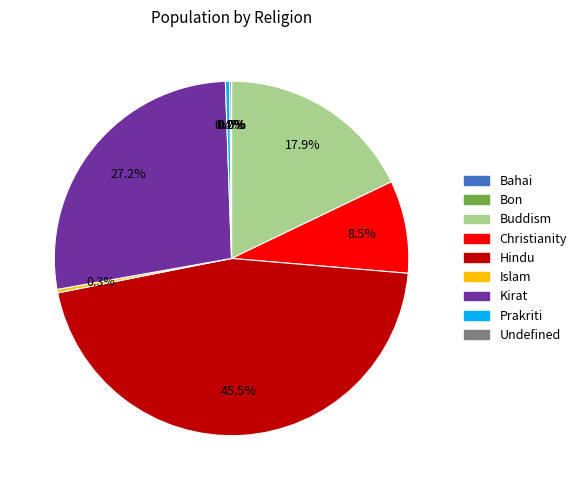

Is there a majority slice in this chart?

No